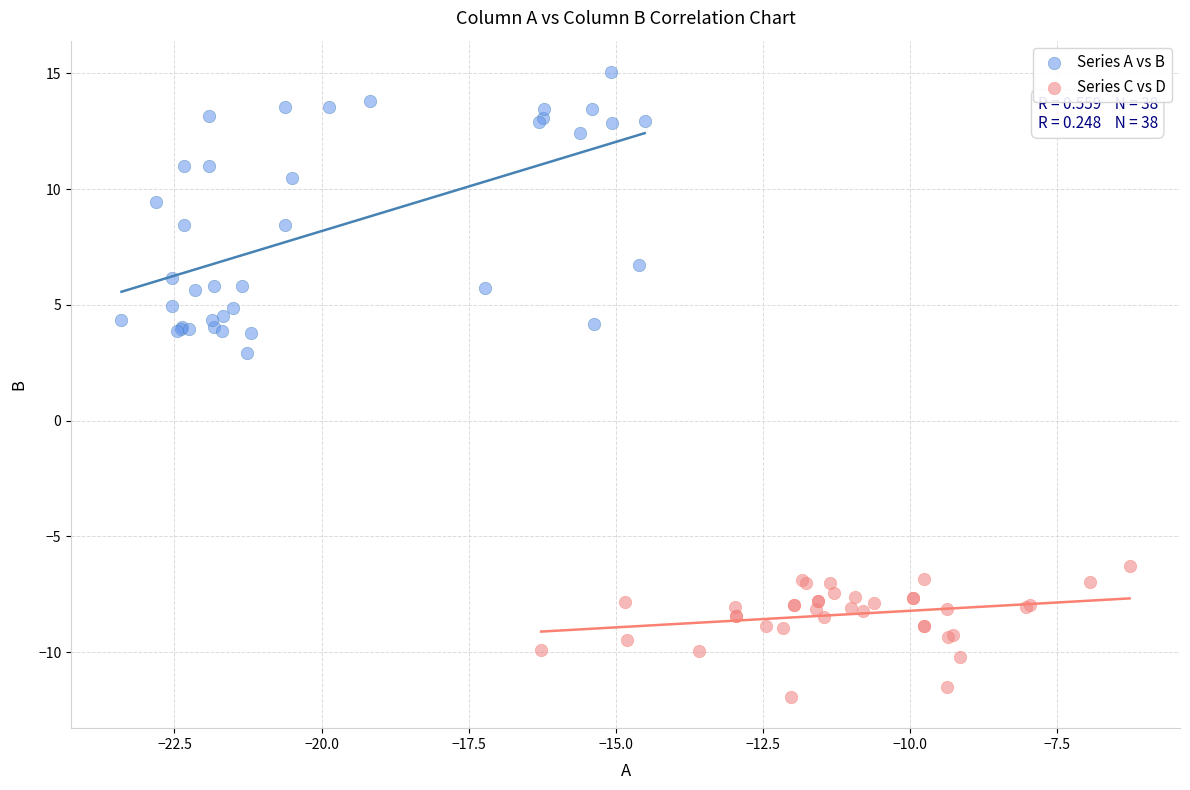

Which series has the largest Y range (max minus min)?

Series A vs B